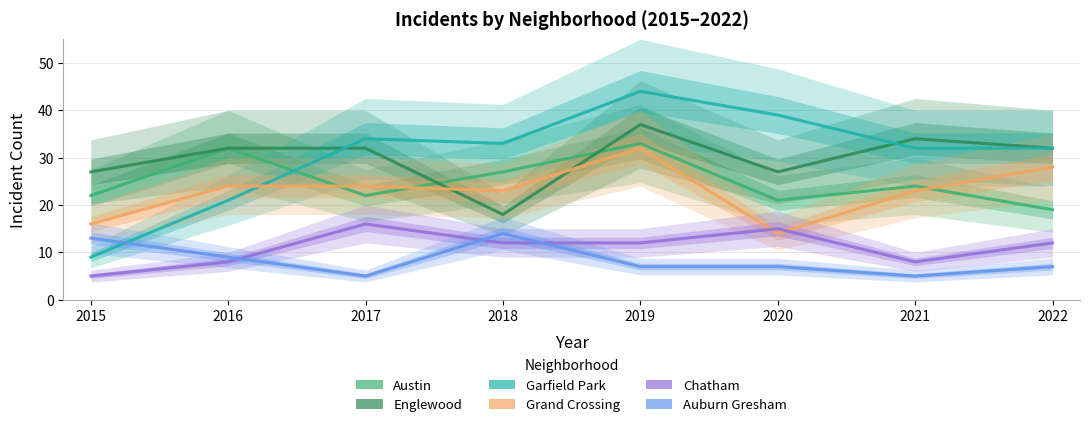

True or false: Englewood and Auburn Gresham intersect in this chart.

False